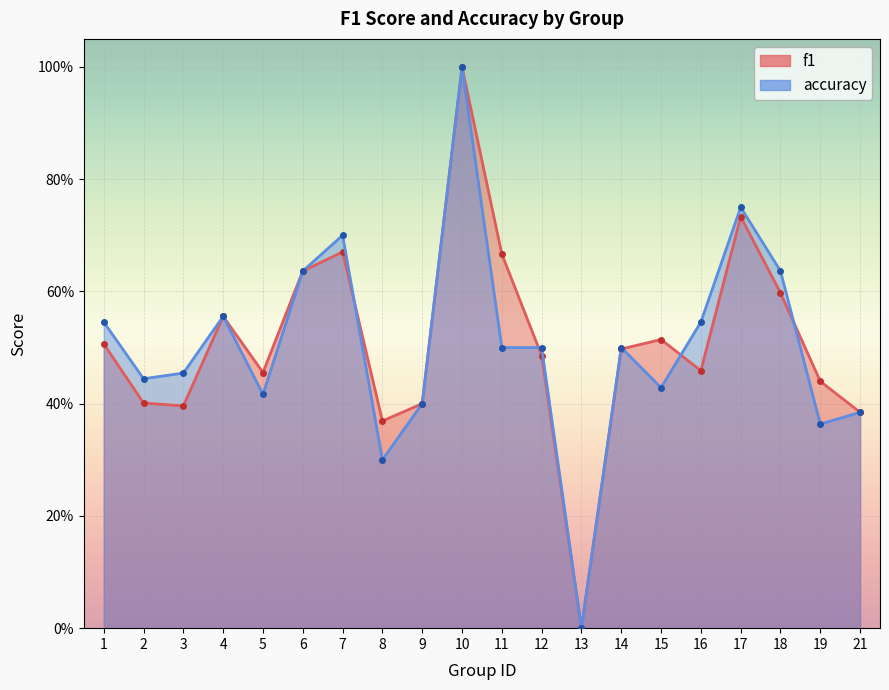

Reading left to right, what are all the values shown in this chart?

f1: 0.5	0.4	0.4	0.6	0.5	0.6	0.7	0.4	0.4	1.0	0.7	0.5	0.0	0.5	0.5	0.5	0.7	0.6	0.4	0.4
accuracy: 0.5	0.4	0.5	0.6	0.4	0.6	0.7	0.3	0.4	1.0	0.5	0.5	0.0	0.5	0.4	0.5	0.8	0.6	0.4	0.4